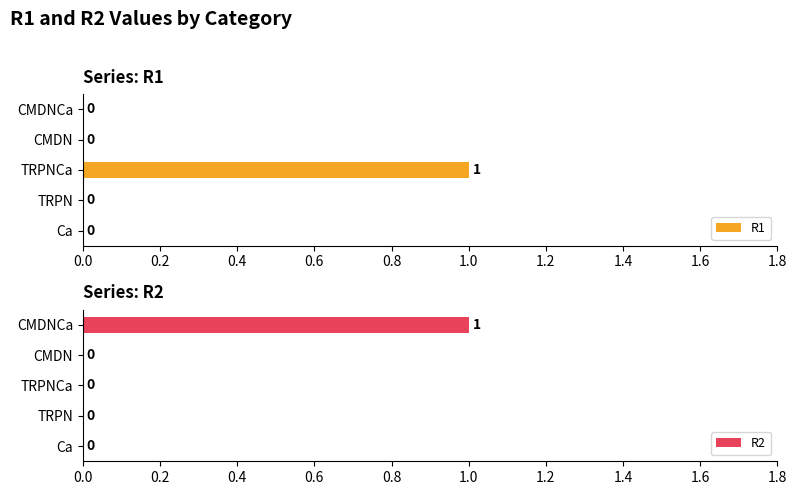

Which category has the highest value in the R1 series?

TRPNCa